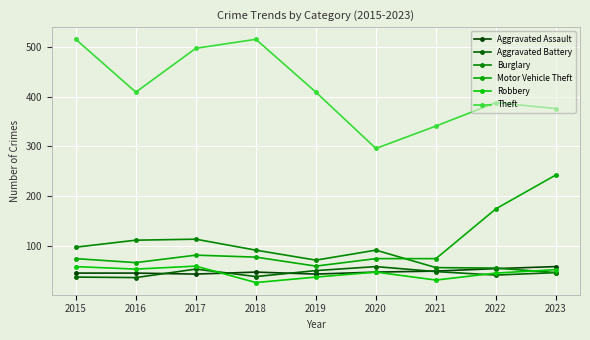

How many Aggravated Assault values are between 46 and 50?

5